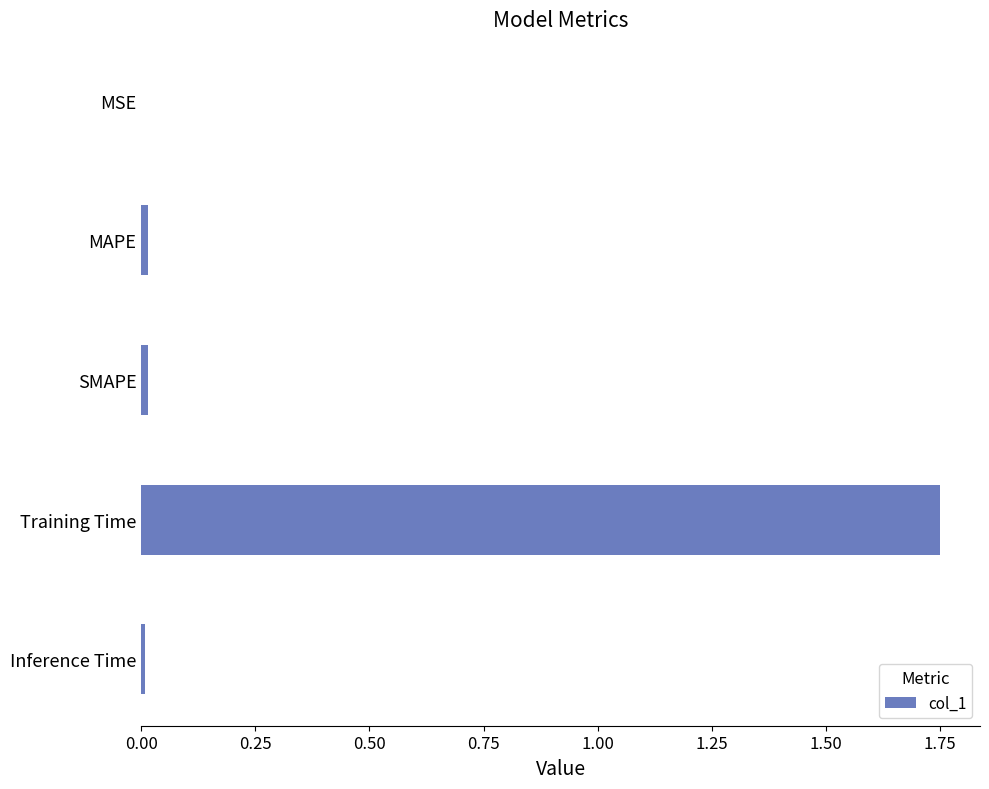

True or false: the data shows 1.2 at Training Time.

False